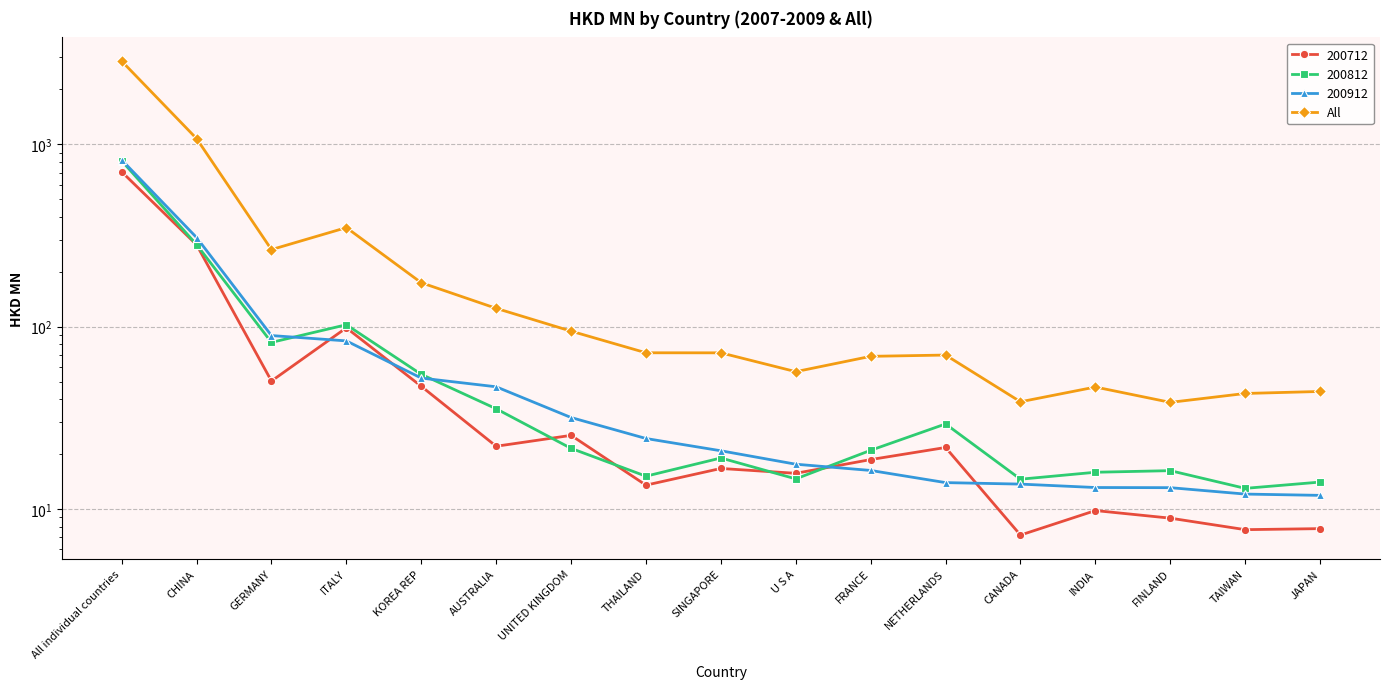

What is the difference between the second highest and second lowest values?

1036.5